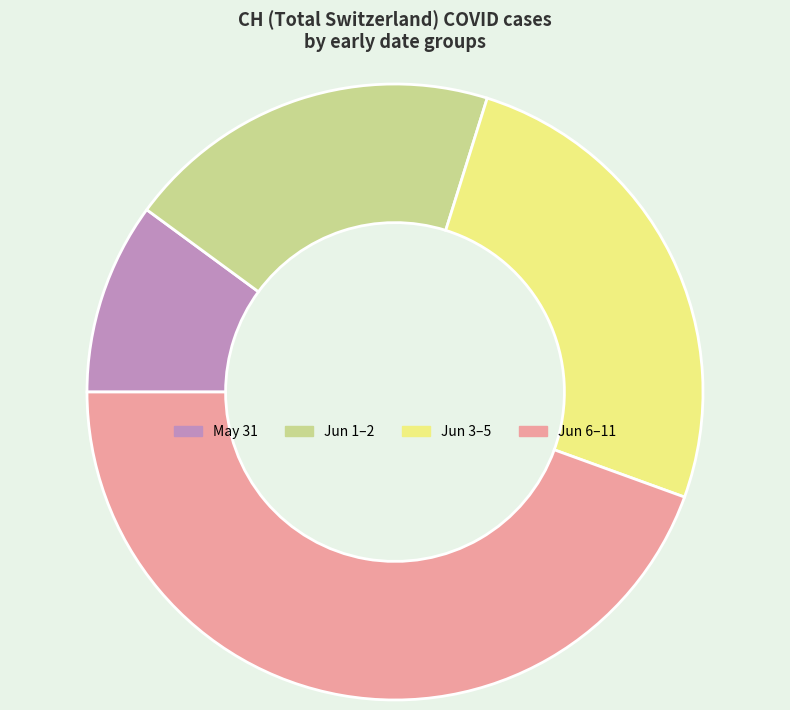

Combined, do Jun 3–5 and May 31 account for over 50%?

No